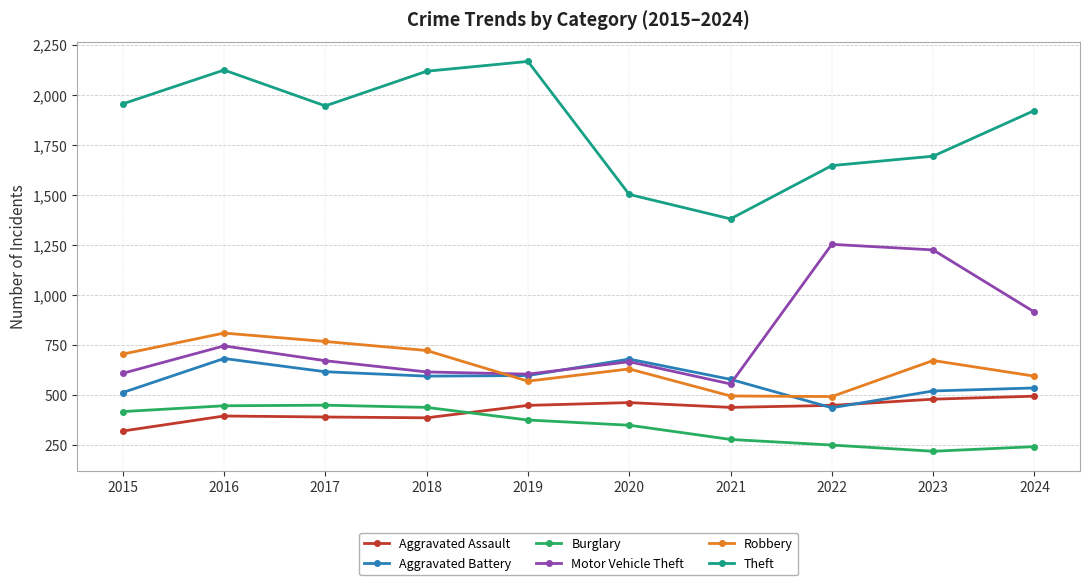

True or false: Motor Vehicle Theft and Aggravated Assault cross at least once.

False